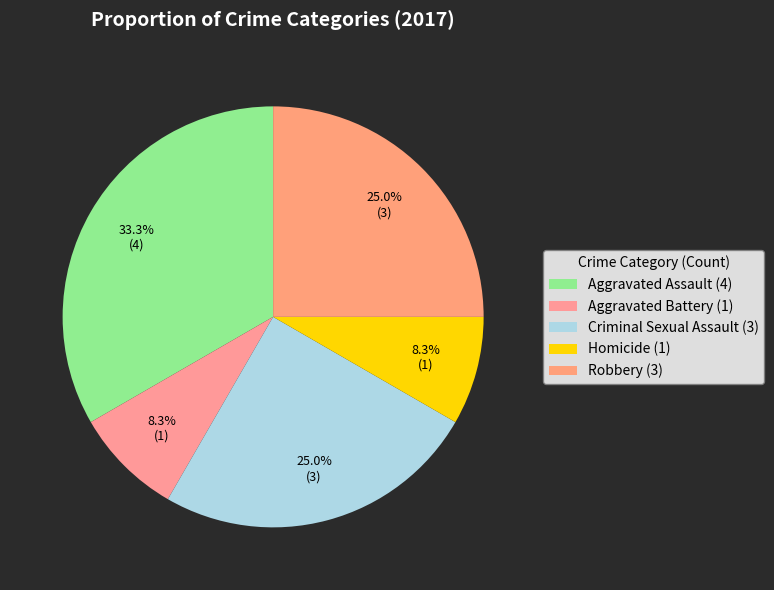

How many slices are in this pie chart?

5